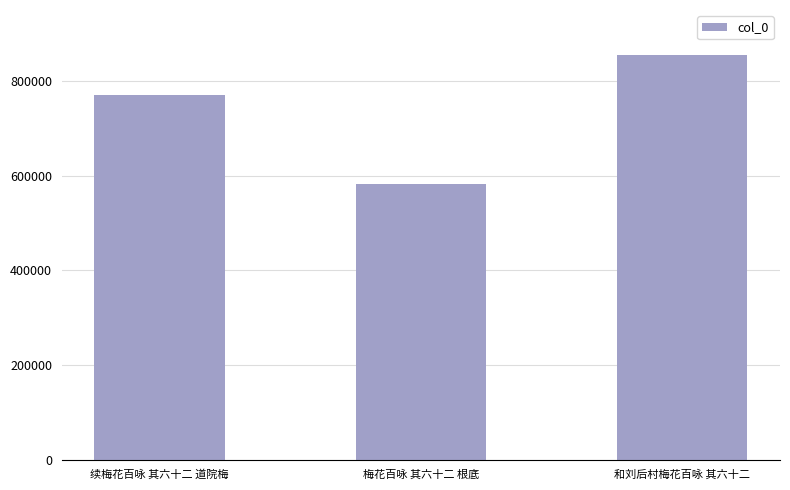

The value at 梅花百咏 其六十二 根底 is 166291. True or false?

False